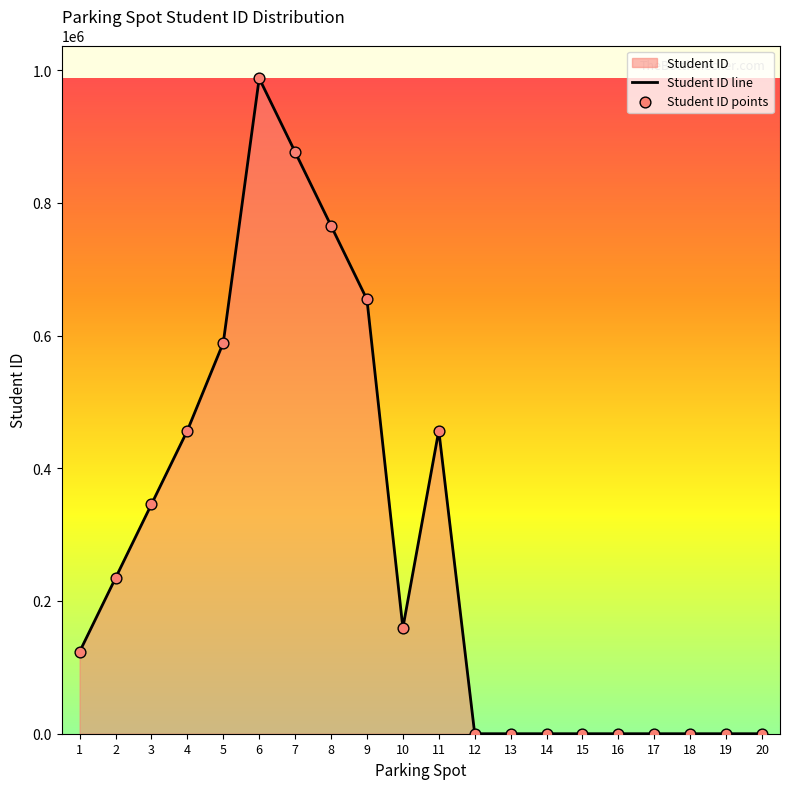

At which category is the sum across all series the highest?

6